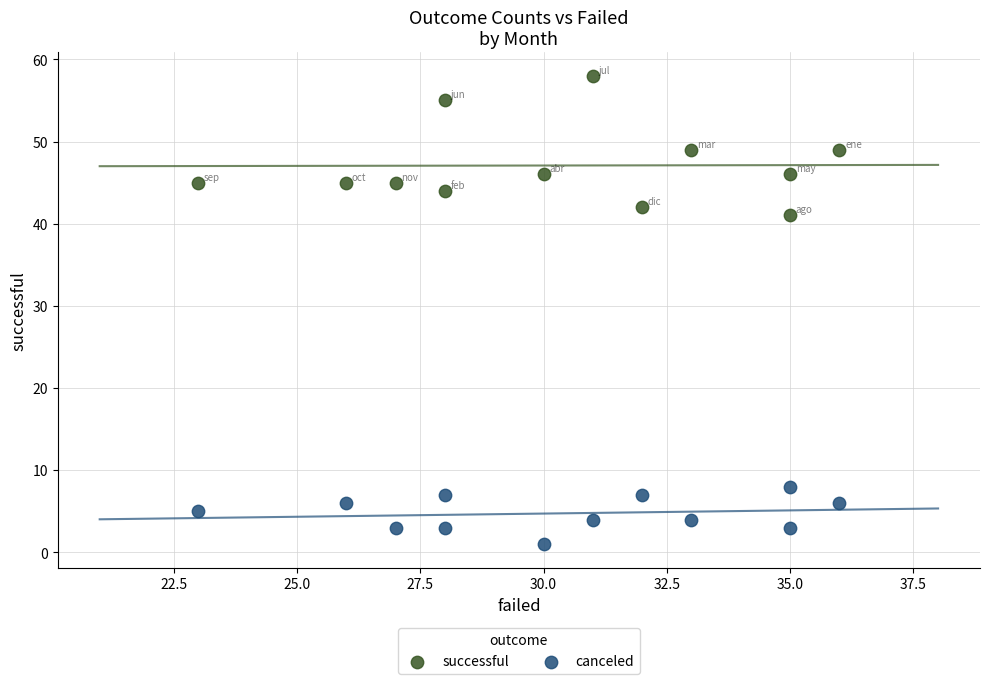

Which series contains the lowest Y value?

canceled